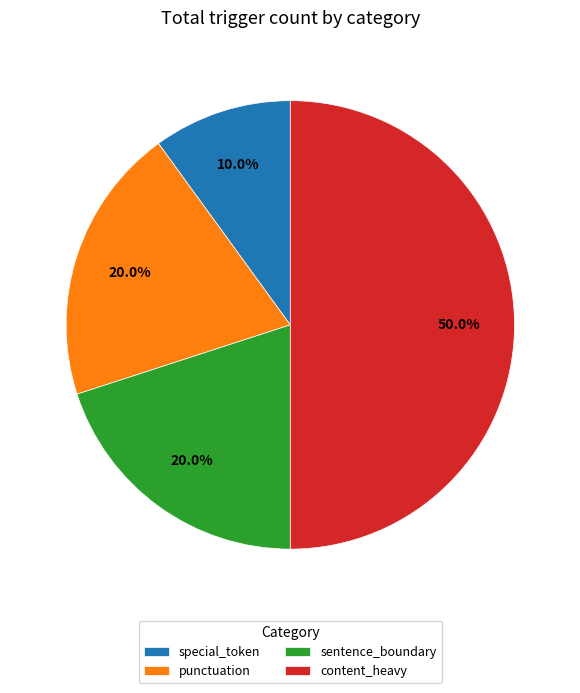

To the nearest percent, what portion does special_token represent?

10%